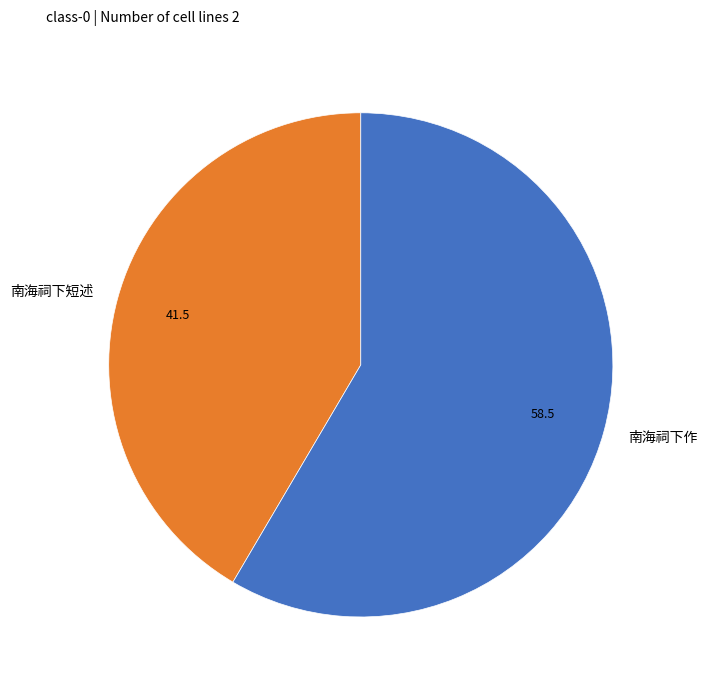

Is it true that 南海祠下作 is 58% of the pie?

True